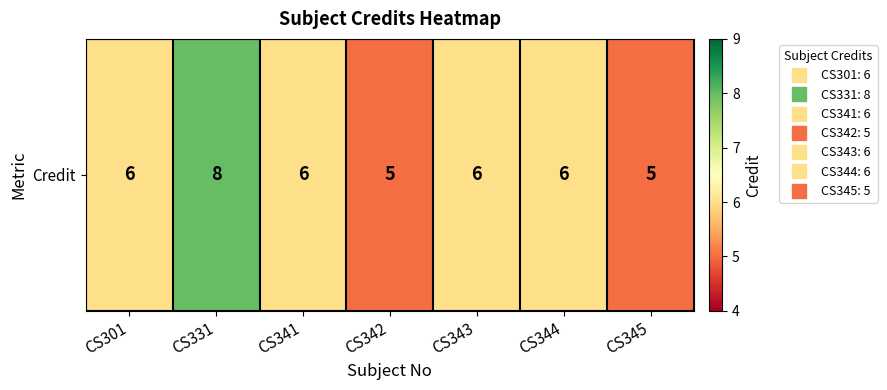

At which label does the data first exceed 6?

CS331